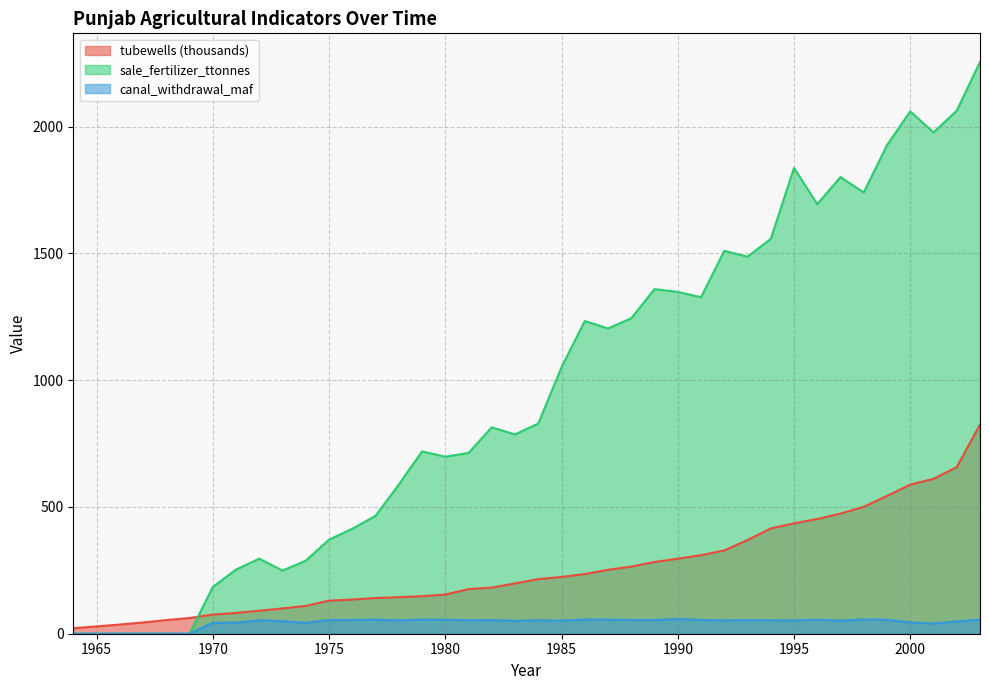

Reading left to right, transcribe all the data shown in this chart.

tubewells: 21.8	28.7	36.2	44.5	53.8	62.0	75.3	82.0	90.8	99.7	109.9	130.4	134.8	140.7	144.1	148.0	154.5	176.1	181.9	198.3	215.5	223.8	235.4	252.1	264.8	282.9	295.9	309.6	328.3	369.5	415.3	435.2	452.4	473.7	500.6	543.2	588.1	610.8	656.9	824.9
sale_fertilizer_ttonnes: 0.0	0.0	0.0	0.0	0.0	0.0	184.0	253.0	296.0	249.0	288.0	371.0	414.0	465.0	588.0	719.0	698.0	713.0	814.0	786.0	829.0	1051.0	1233.0	1204.0	1244.0	1359.0	1348.0	1327.0	1510.0	1487.0	1557.0	1837.0	1694.0	1801.0	1740.0	1927.0	2060.0	1977.0	2063.0	2255.0
canal_withdrawal_maf: 0.0	0.0	0.0	0.0	0.0	0.0	43.3	43.7	52.9	49.3	43.1	54.0	53.9	55.9	52.2	55.8	55.2	53.4	53.8	50.7	53.1	50.9	56.5	55.5	54.0	54.1	58.2	54.2	52.6	53.7	53.1	52.2	55.1	51.2	56.4	54.9	44.6	40.4	48.6	55.4